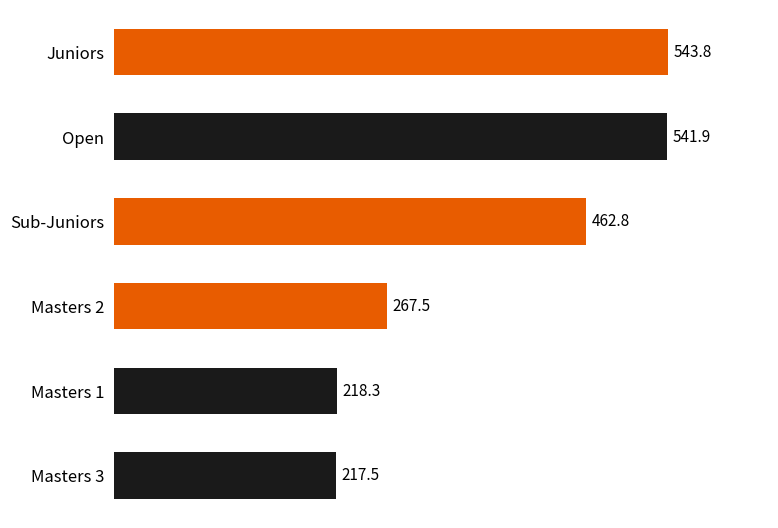

Read the value at Open.

541.9